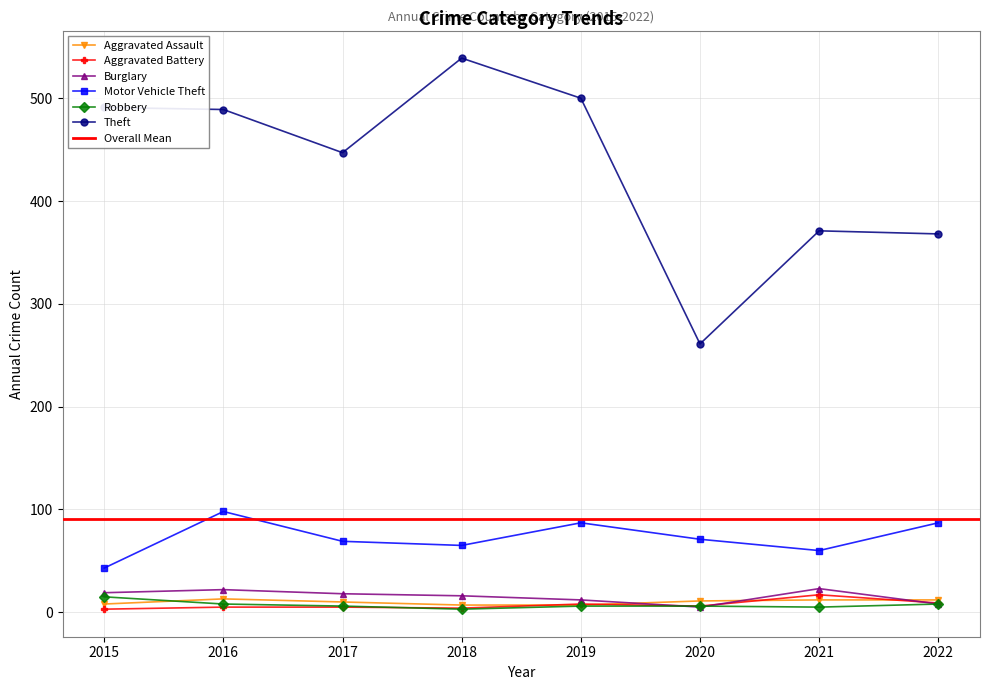

At which category does Robbery reach its first local valley?

2018